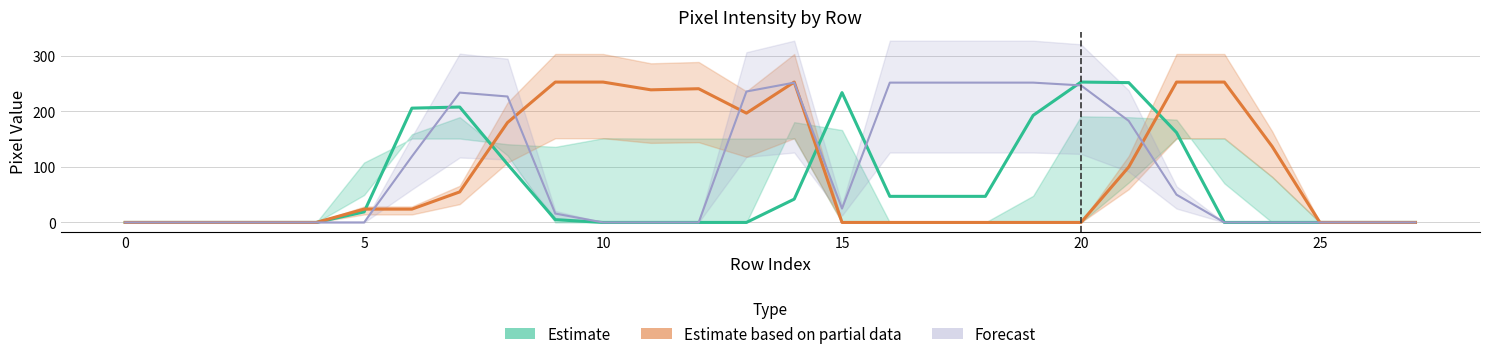

At which category does Estimate based on partial data reach its first local peak?

12